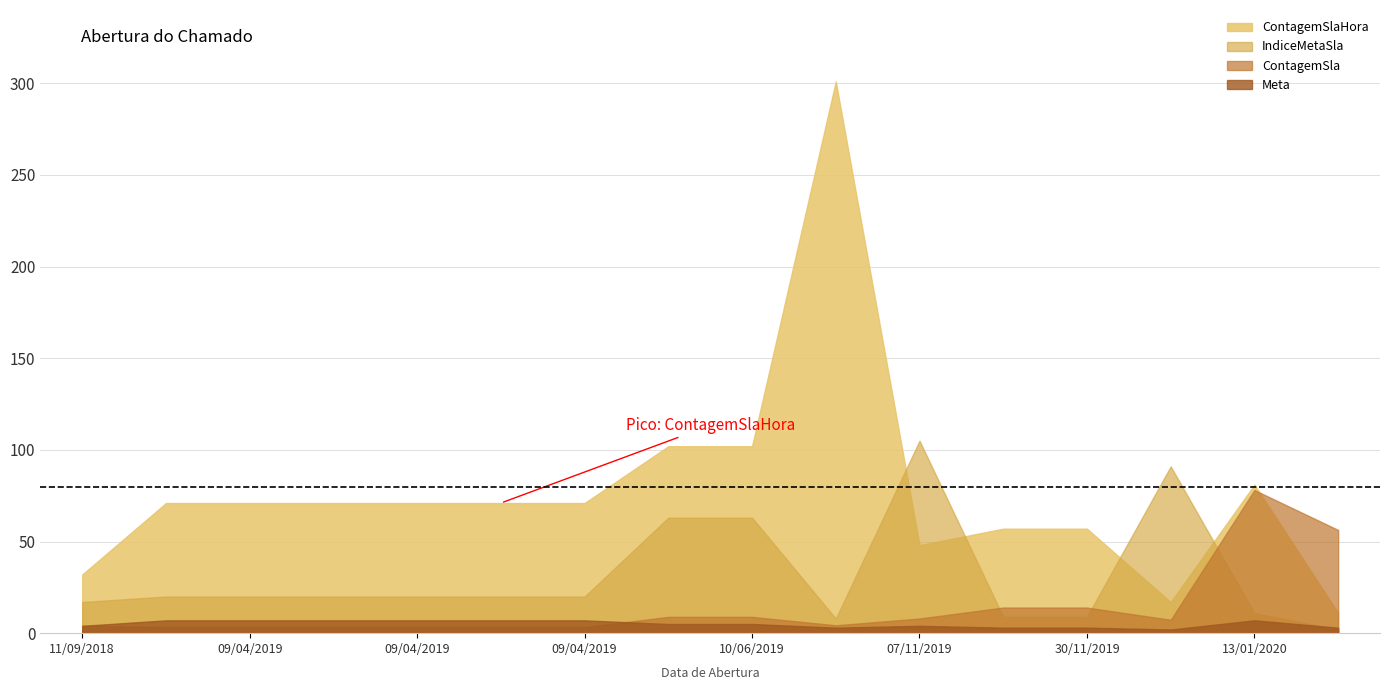

What is the difference between the maximum and second lowest values in the Meta series?

4.0